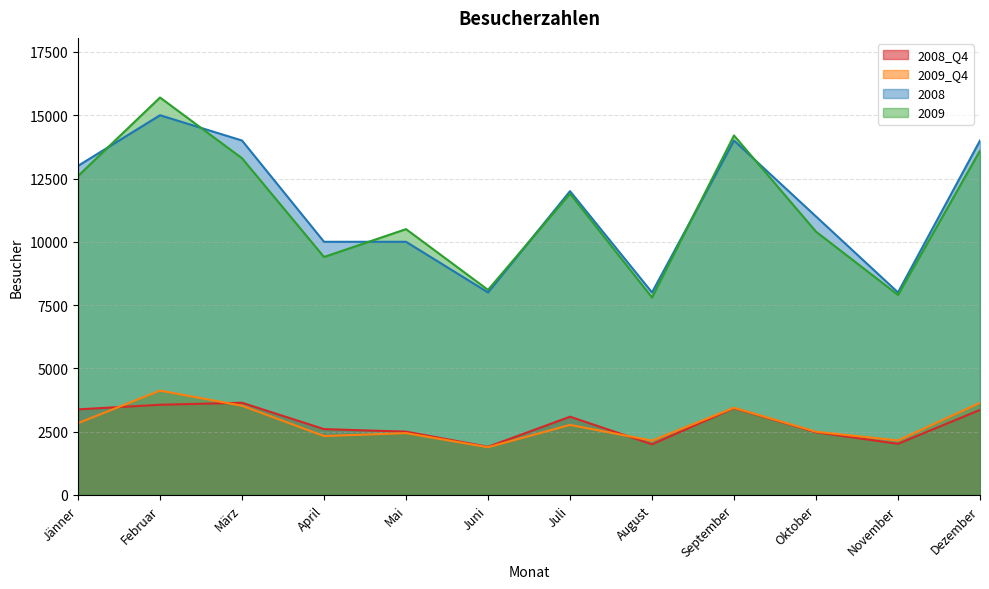

Does the chart display data point markers on the line(s)?

No